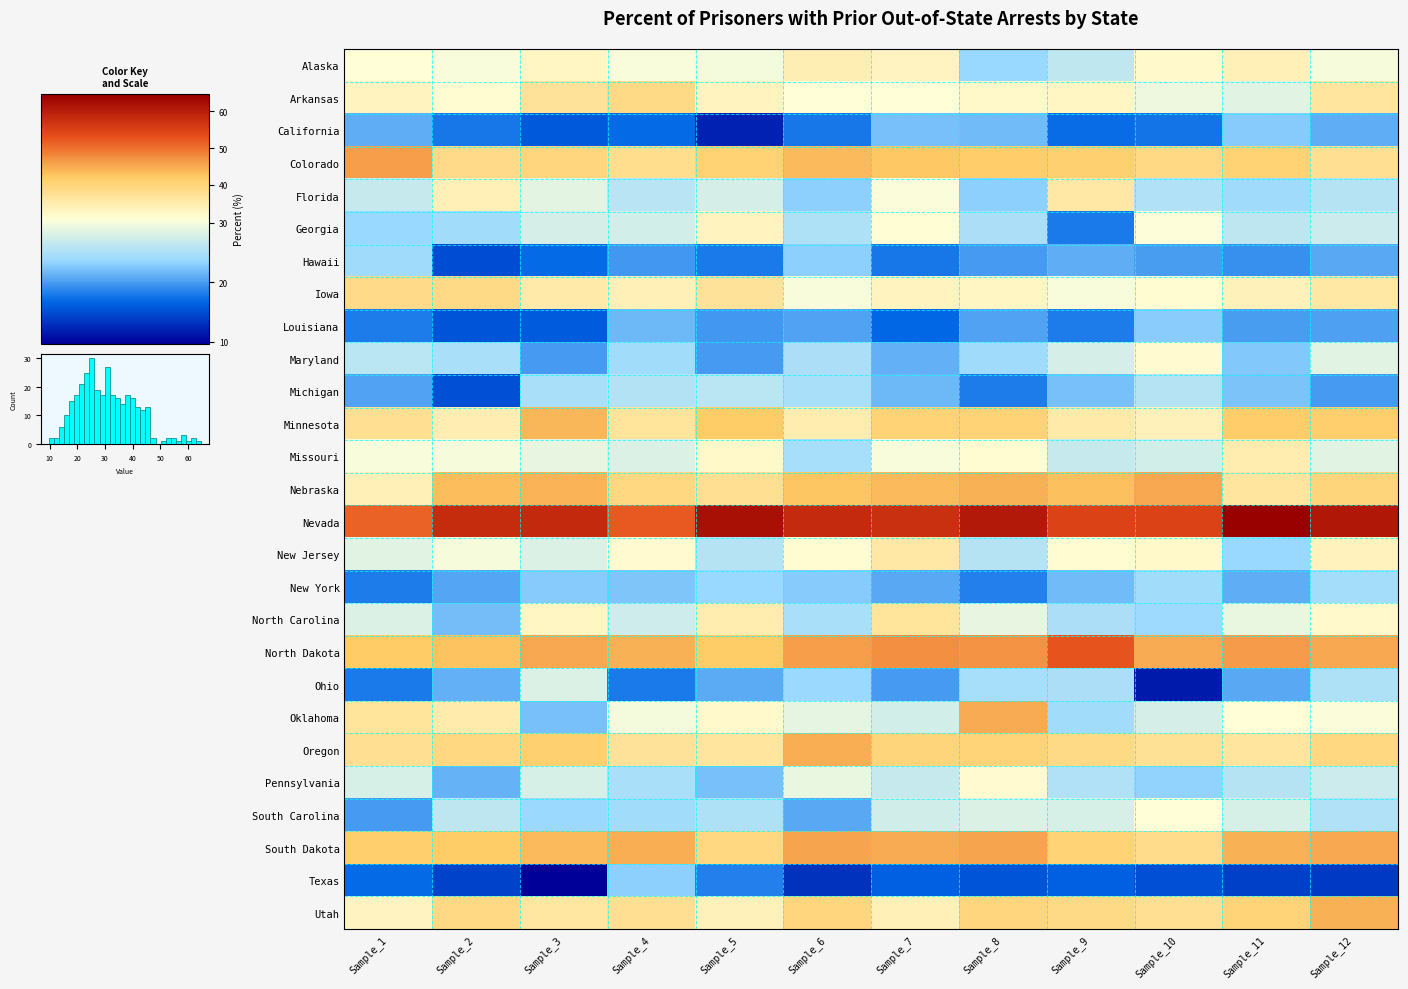

At which category is the sum across all series the highest?

Sample_12